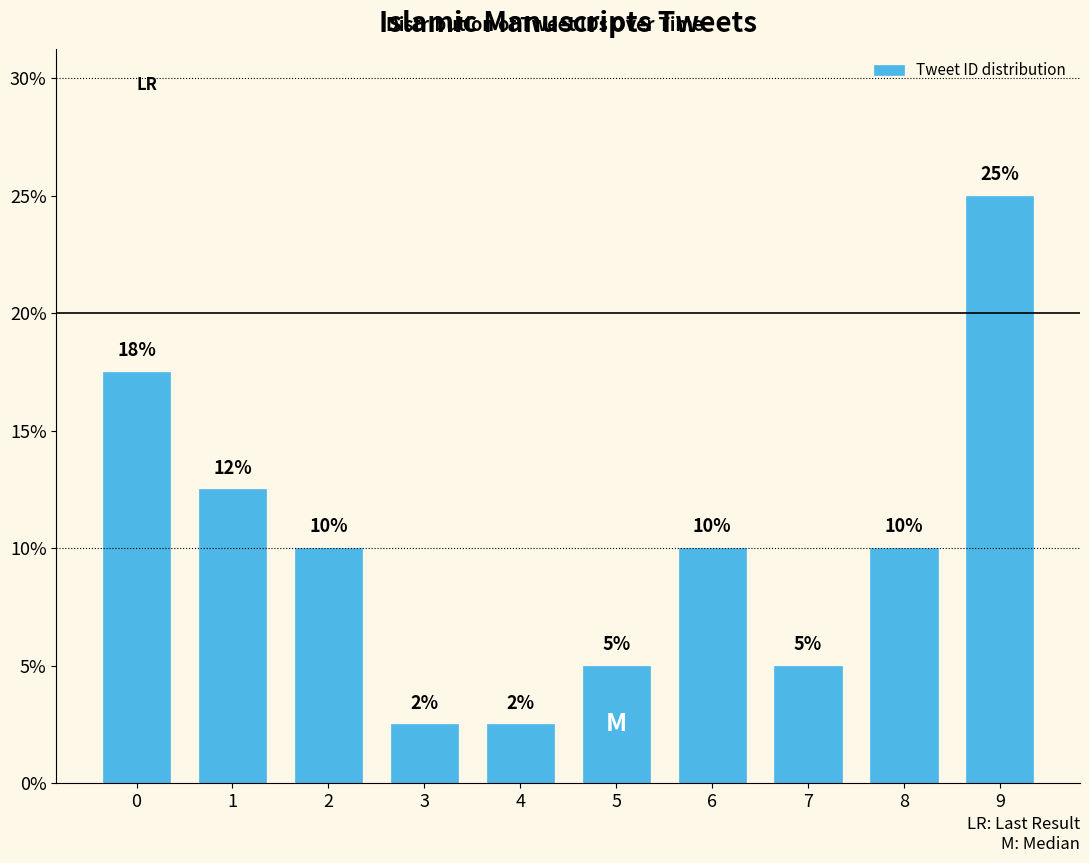

Approximately how many times larger is the value at 9 compared to 0?

1.4